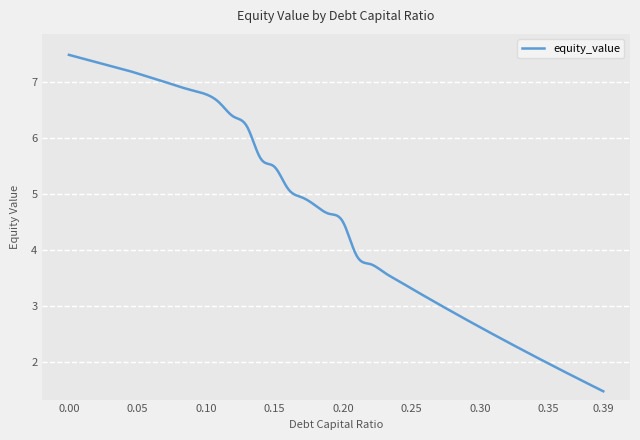

What is the maximum value shown in the chart?

7.5